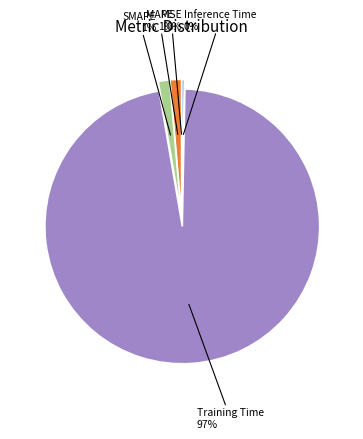

To the nearest percent, what is the average slice percentage?

20%